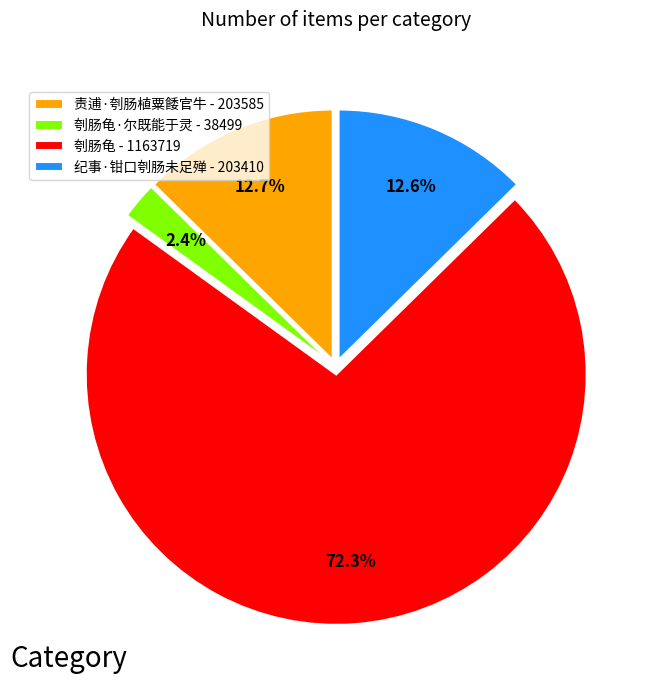

Which category has the biggest portion of the pie?

刳肠龟 - 1163719